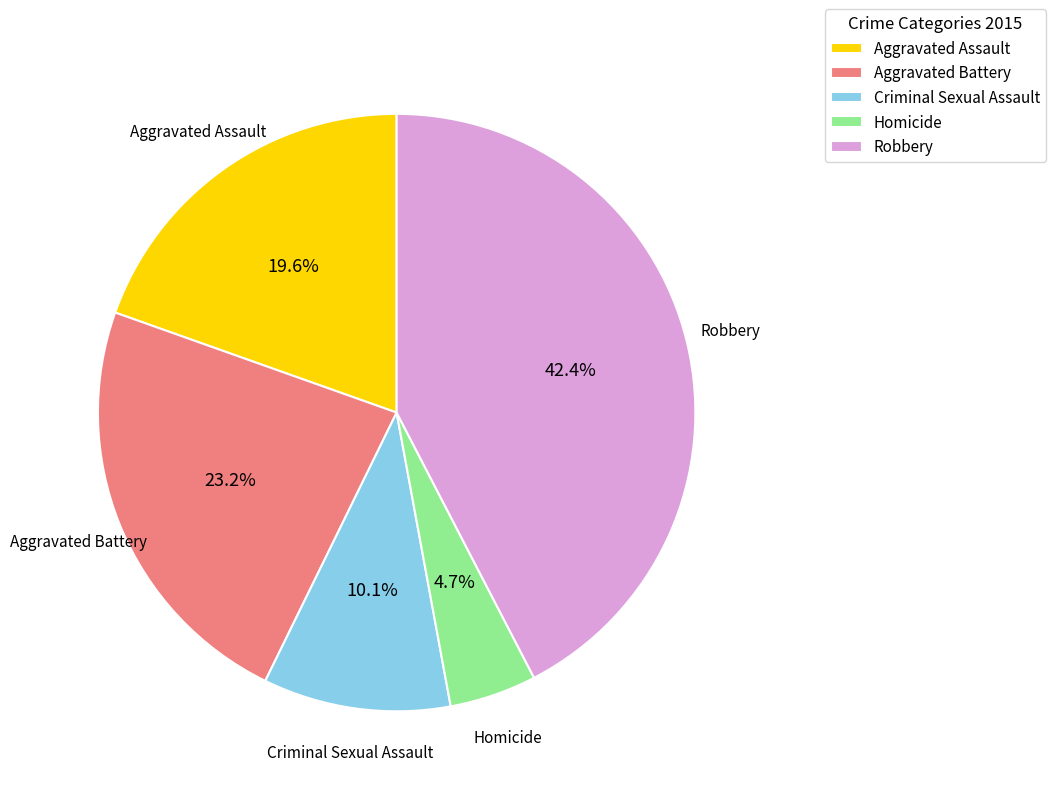

Does Aggravated Assault represent more than half of the total?

No